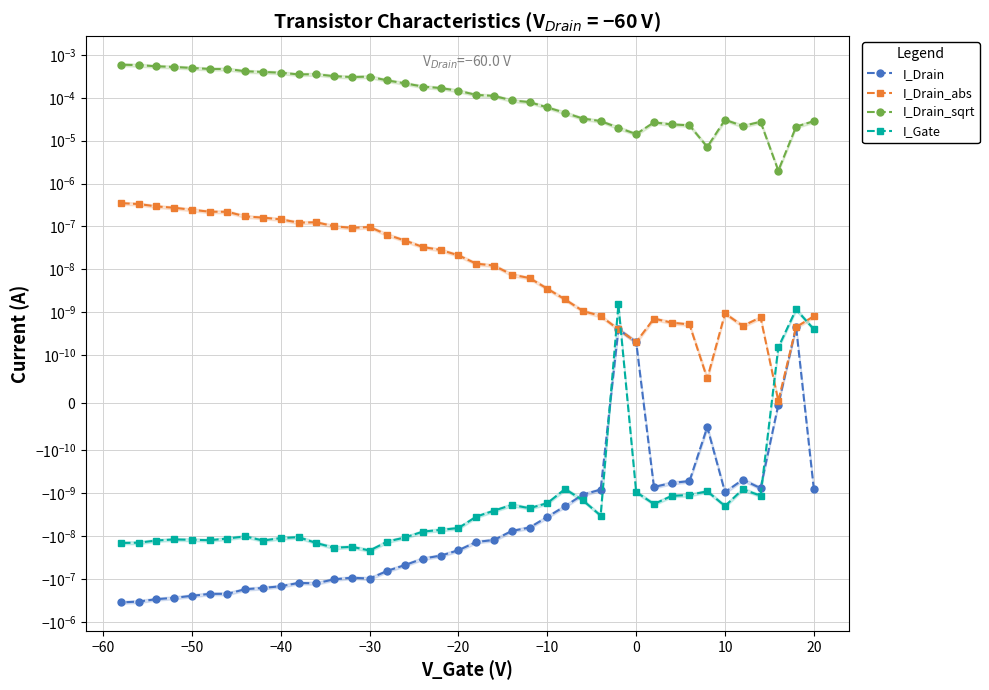

True or false: I_Drain and I_Drain_sqrt intersect in this chart.

False